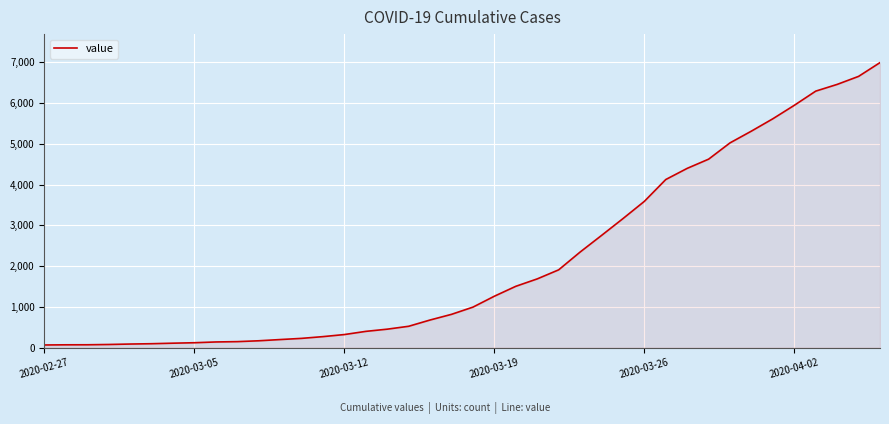

What is the greatest value displayed?

6995